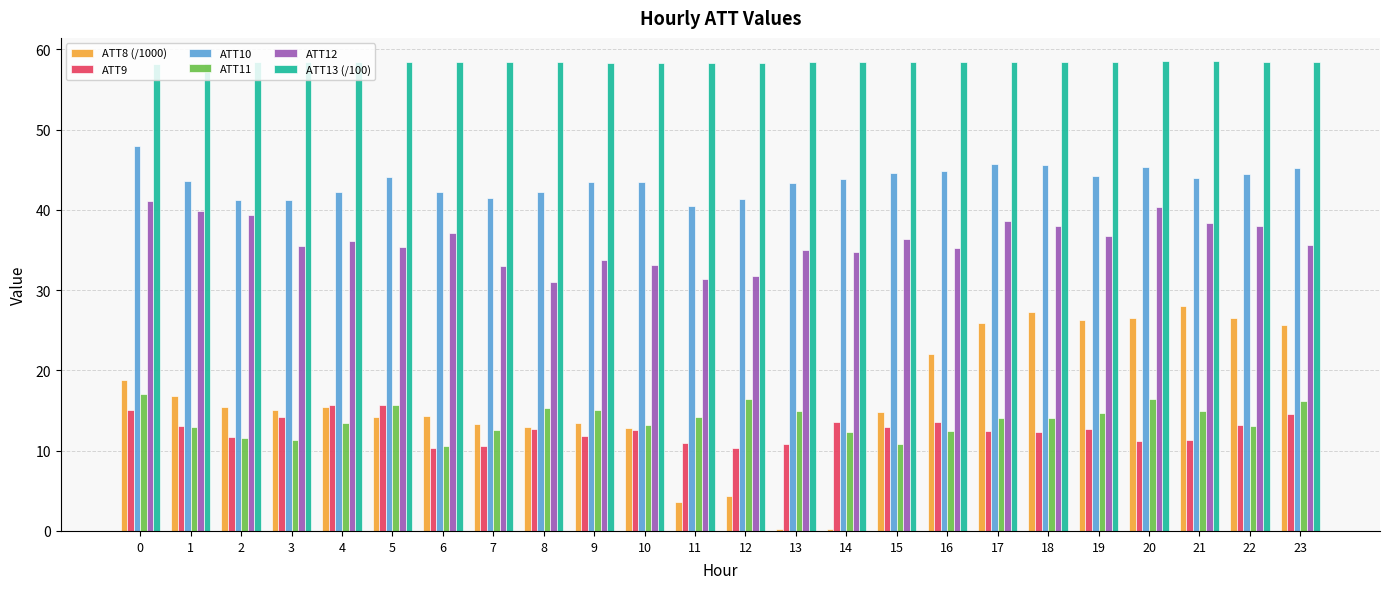

What is the smallest value displayed?

0.3